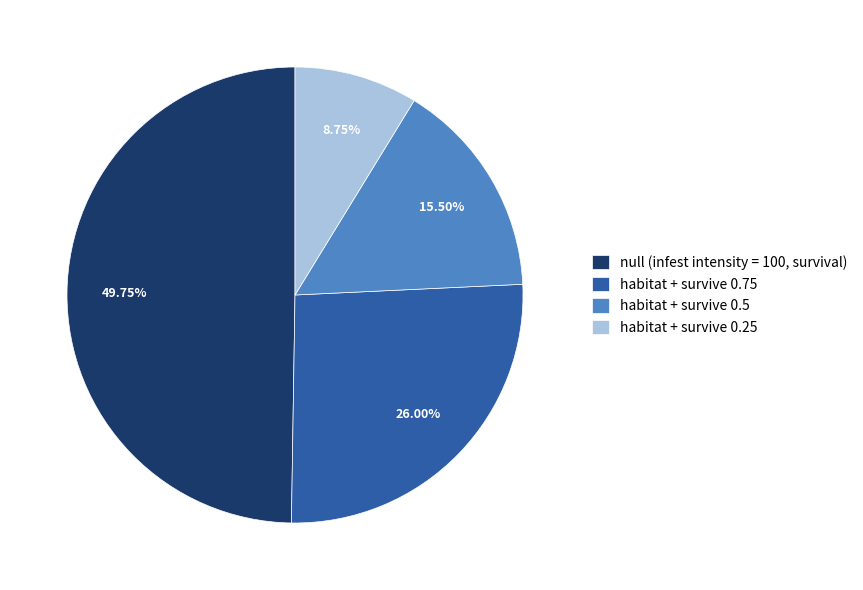

Which slice is the smallest?

habitat + survive 0.25